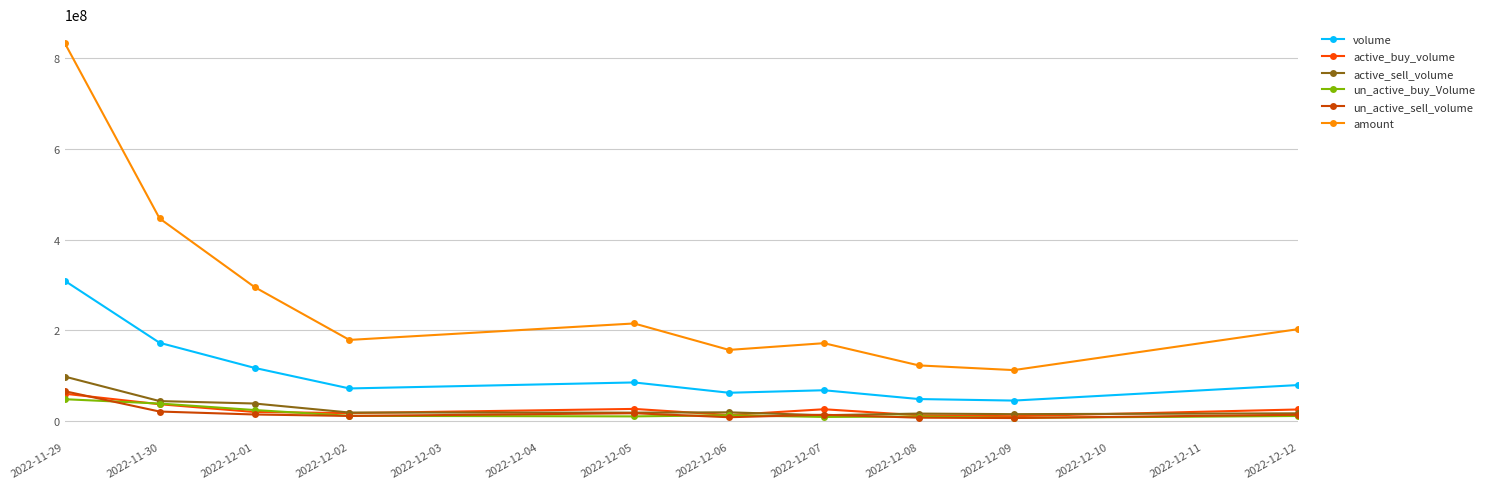

What is the smallest value displayed?

6625350